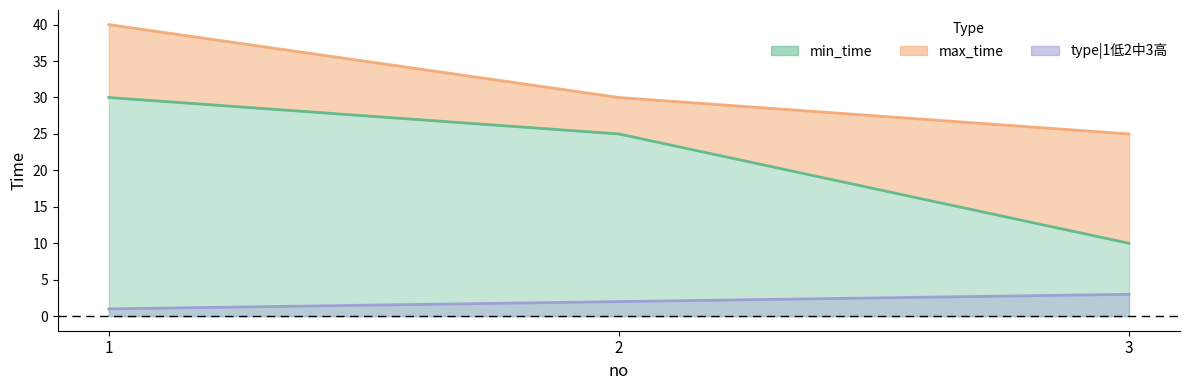

Is it true that type|1低2中3高 equals 2 at 2?

True